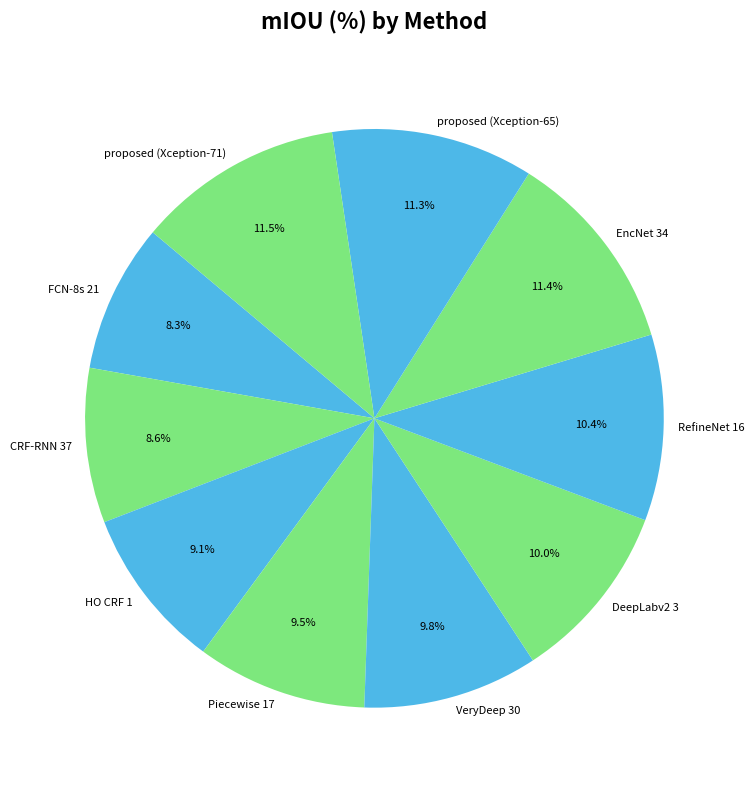

True or false: EncNet 34 accounts for 24% of the total.

False